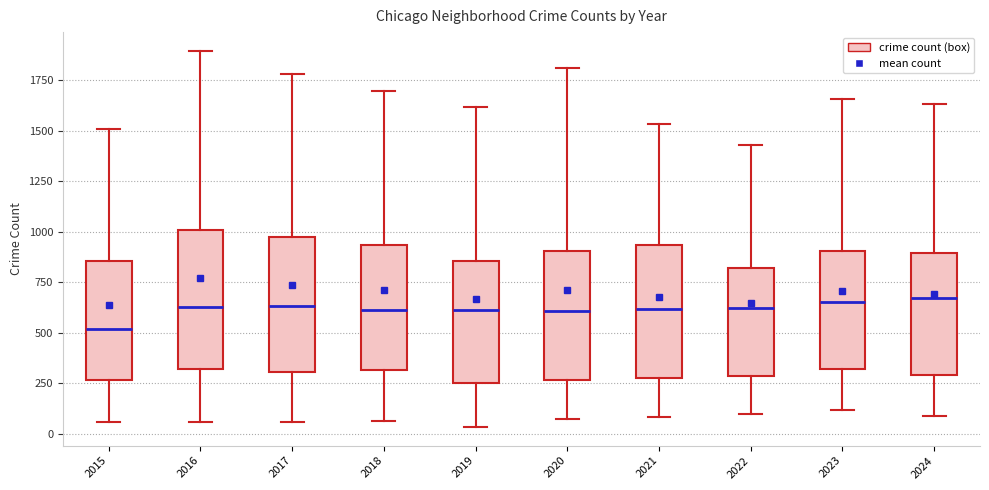

Which box has the lowest median line?

2015